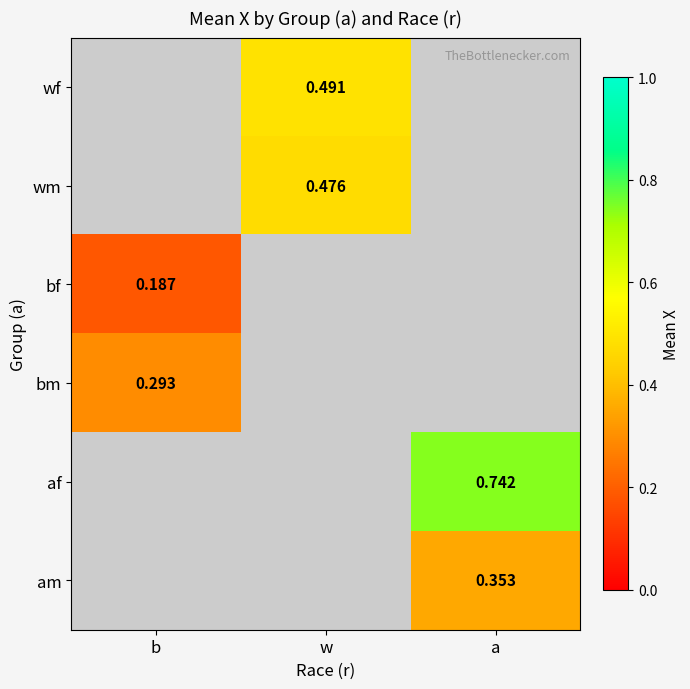

Is the value of af at a greater than the value of bf at b?

Yes